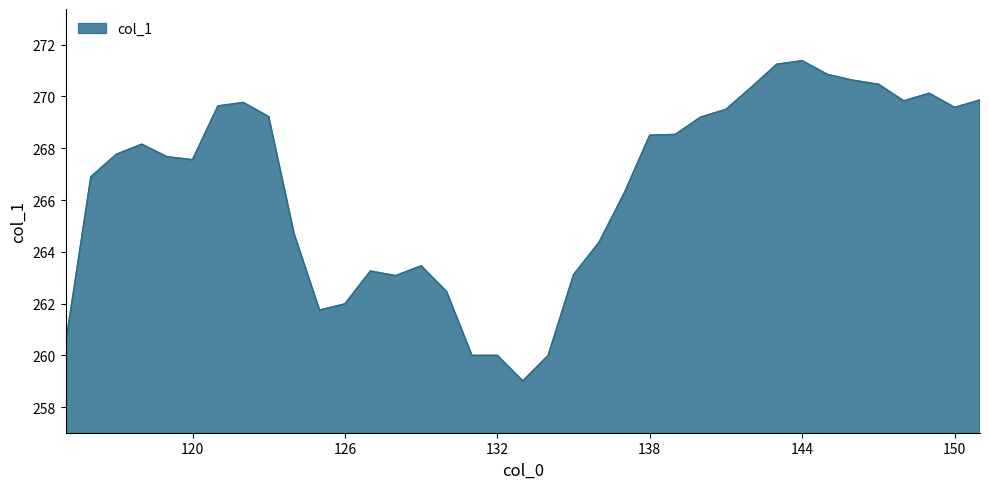

What is the smallest value displayed?

259.0